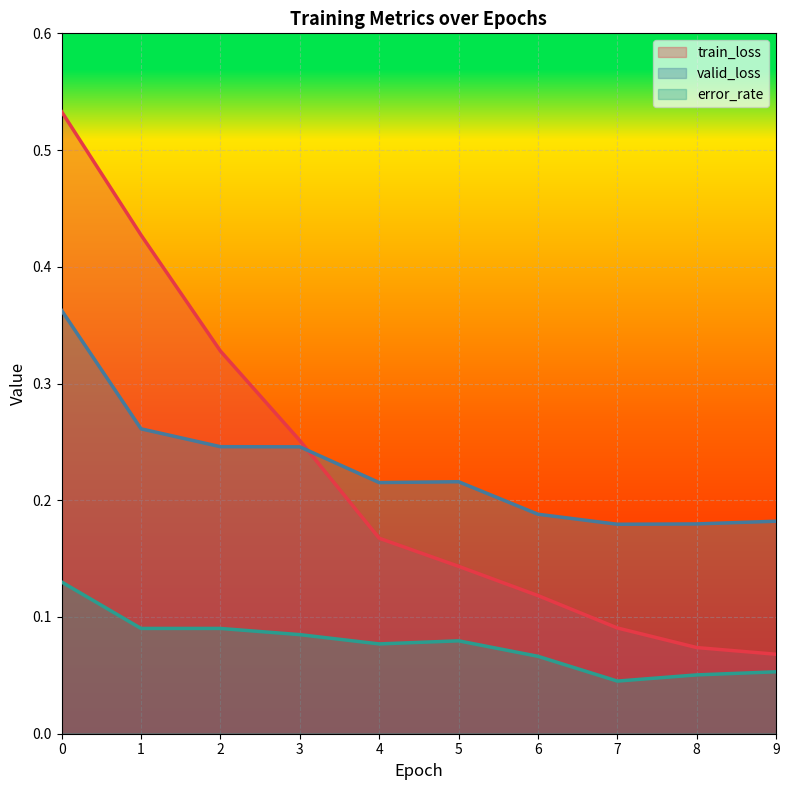

How many valid_loss values are between 0 and 1?

10